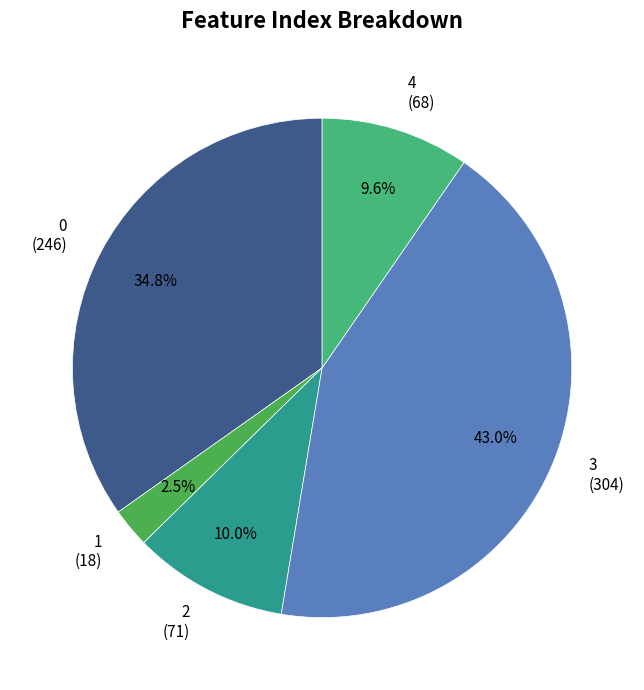

How many slices are in this pie chart?

5